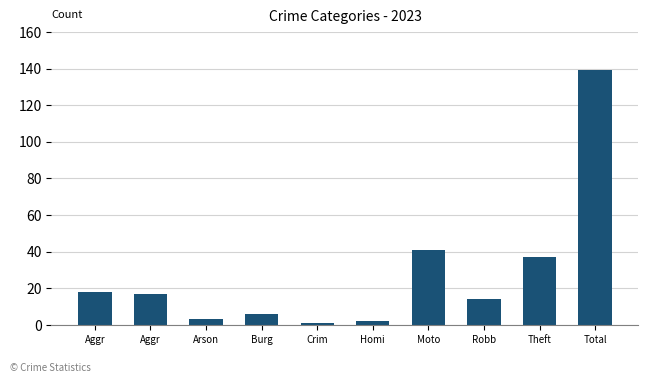

Which has a higher value, Theft or Burg?

Theft